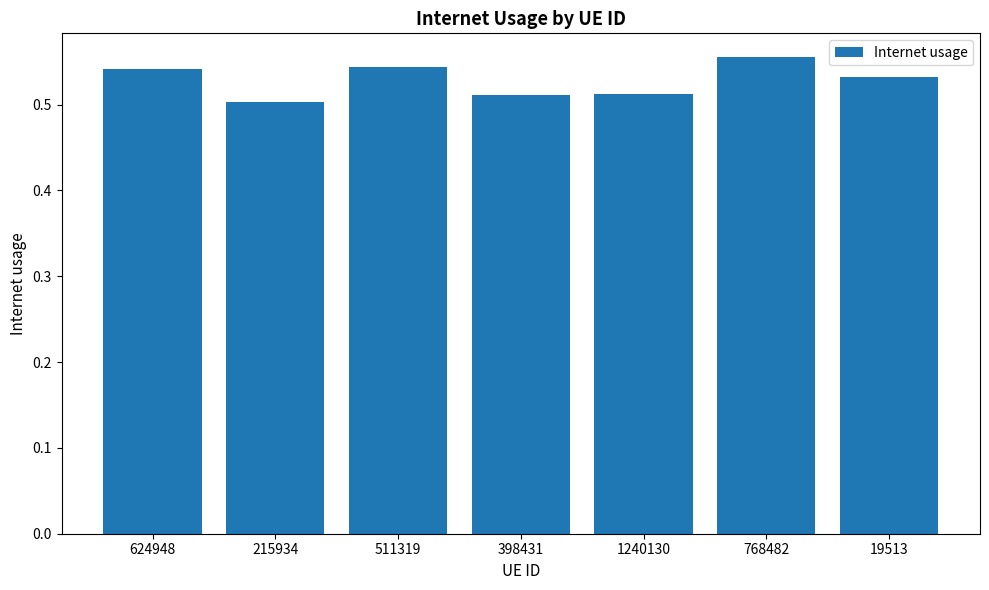

Is it true that the value at 511319 is 0.8?

False